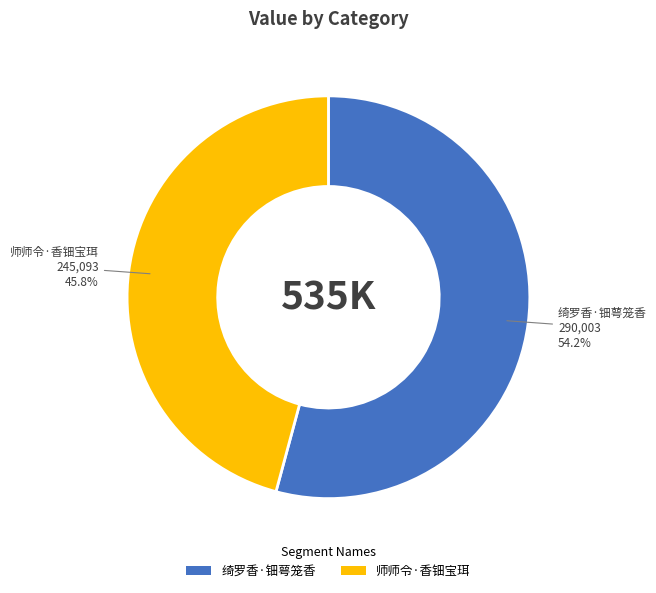

To the nearest percent, what percentage of the pie is 师师令·香钿宝珥?

46%